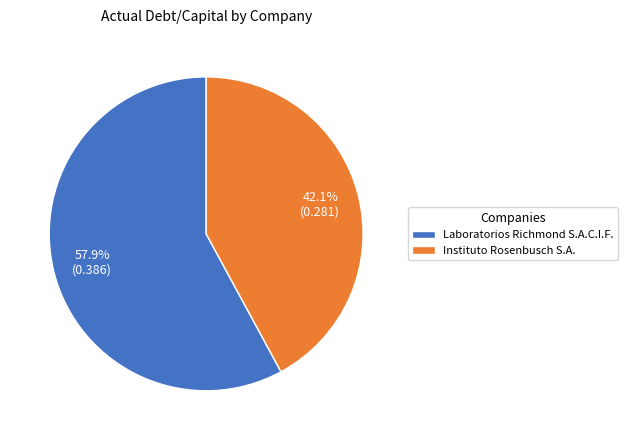

Rank the categories by value from lowest to highest.

Instituto Rosenbusch S.A., Laboratorios Richmond S.A.C.I.F.